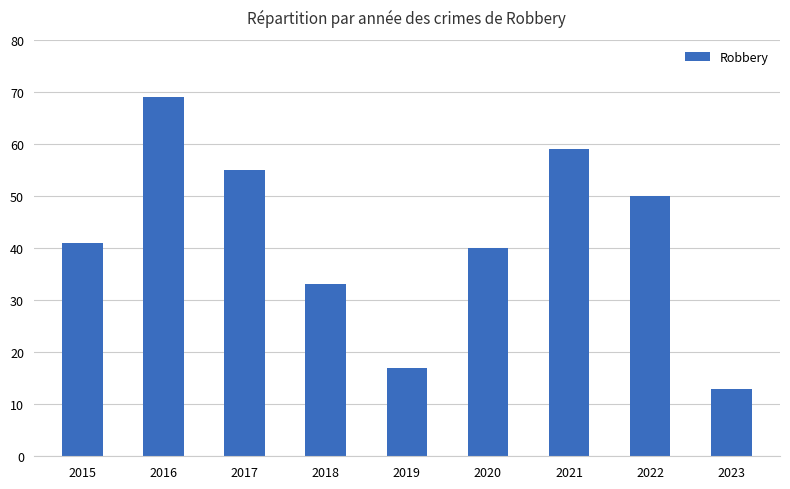

Reading left to right, what are all the values shown in this chart?

41	69	55	33	17	40	59	50	13